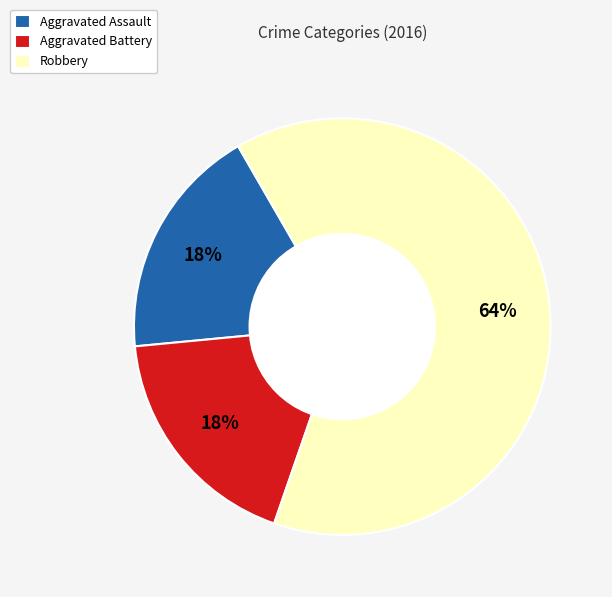

Combined, do Aggravated Battery and Robbery account for over 50%?

Yes